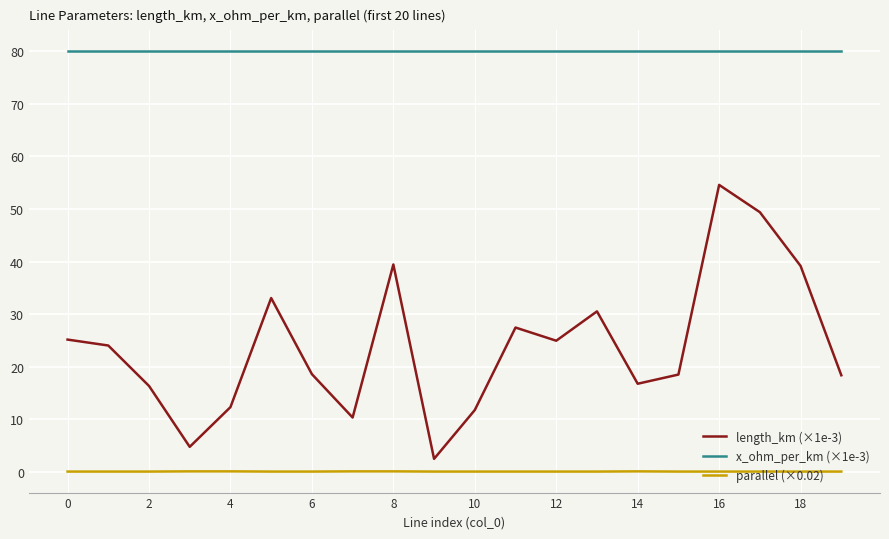

Which series has the widest spread of values?

length_km (×1e-3)